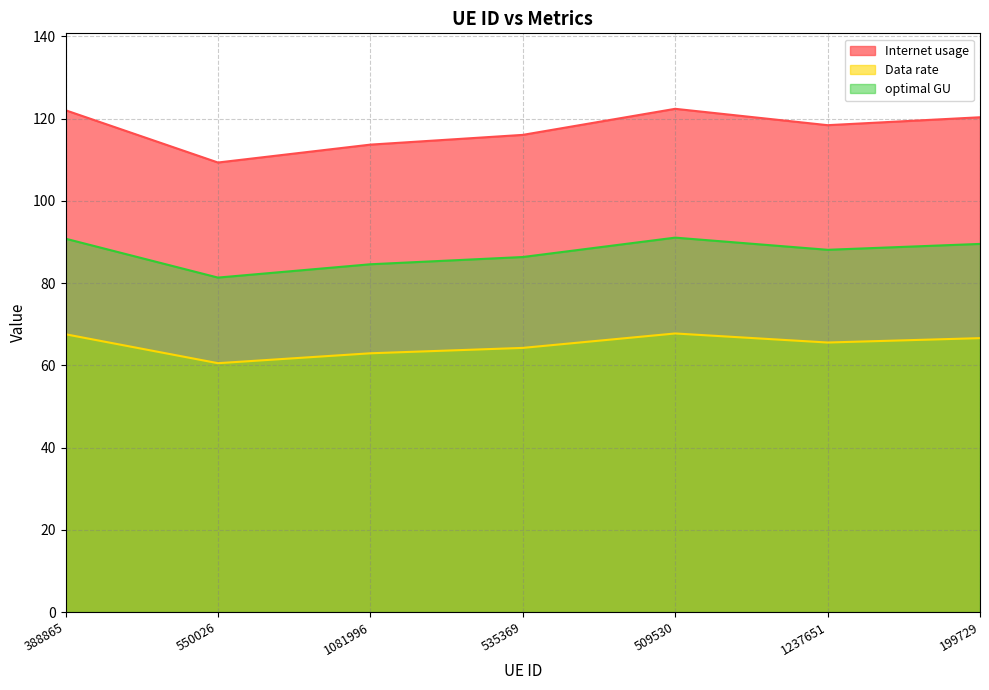

Is it true that optimal GU equals 125.5 at 509530?

False